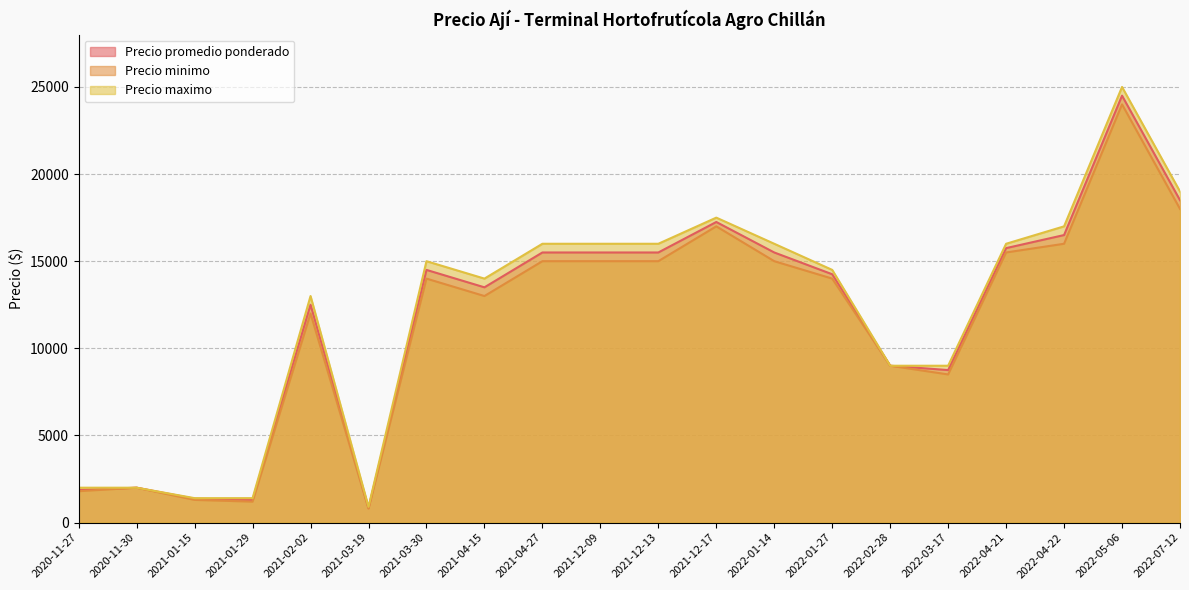

Rank the series by their maximum value, from lowest to highest.

Precio minimo, Precio promedio ponderado, Precio maximo